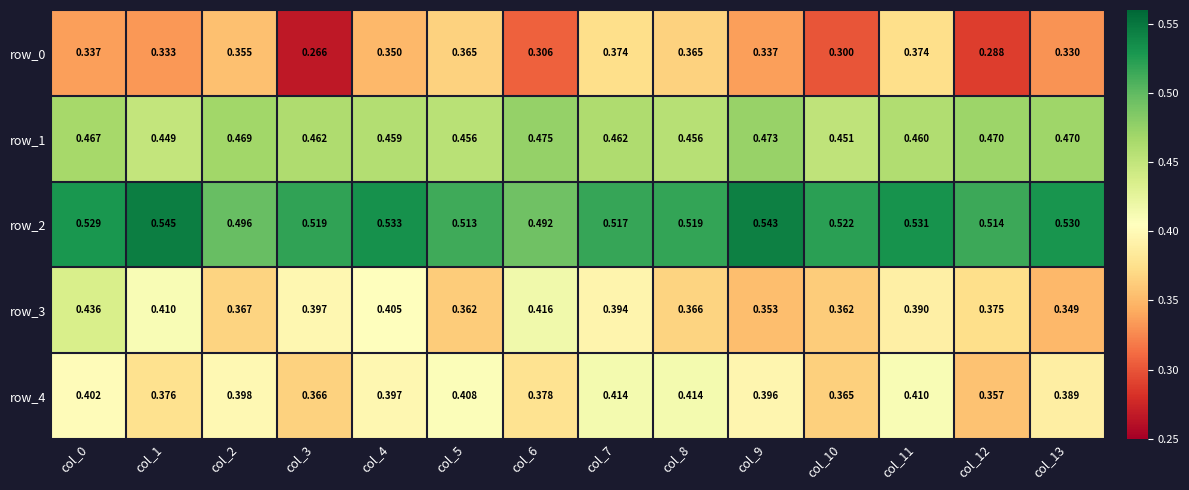

Reading right to left, transcribe all the data shown in this chart.

row_0: 0.3	0.3	0.4	0.3	0.3	0.4	0.4	0.3	0.4	0.3	0.3	0.4	0.3	0.3
row_1: 0.5	0.5	0.5	0.5	0.5	0.5	0.5	0.5	0.5	0.5	0.5	0.5	0.4	0.5
row_2: 0.5	0.5	0.5	0.5	0.5	0.5	0.5	0.5	0.5	0.5	0.5	0.5	0.5	0.5
row_3: 0.3	0.4	0.4	0.4	0.4	0.4	0.4	0.4	0.4	0.4	0.4	0.4	0.4	0.4
row_4: 0.4	0.4	0.4	0.4	0.4	0.4	0.4	0.4	0.4	0.4	0.4	0.4	0.4	0.4